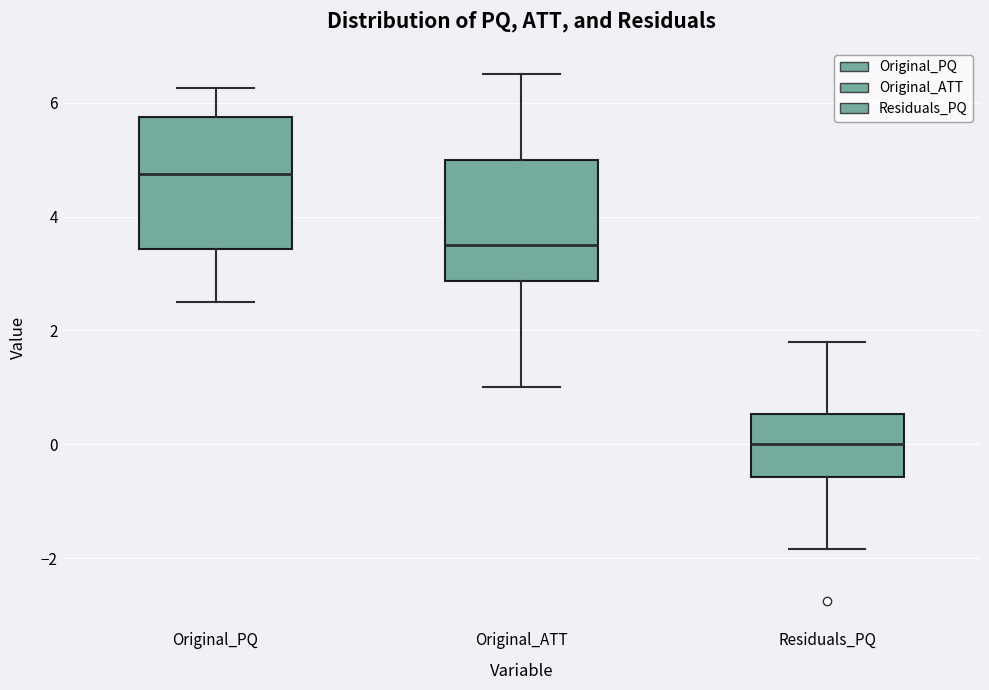

Reading left to right, read every box against the y-axis: the position of its median line, the range the box covers, and the ends of its whiskers. The values are not printed on the chart, so give them approximately, as read against the axis.

Original_PQ: median 4.8, box 3.4 to 5.8, whiskers 2.6 to 6.2
Original_ATT: median 3.6, box 2.8 to 5.0, whiskers 1.0 to 6.6
Residuals_PQ: median 0.0, box -0.6 to 0.6, whiskers -1.8 to 1.8